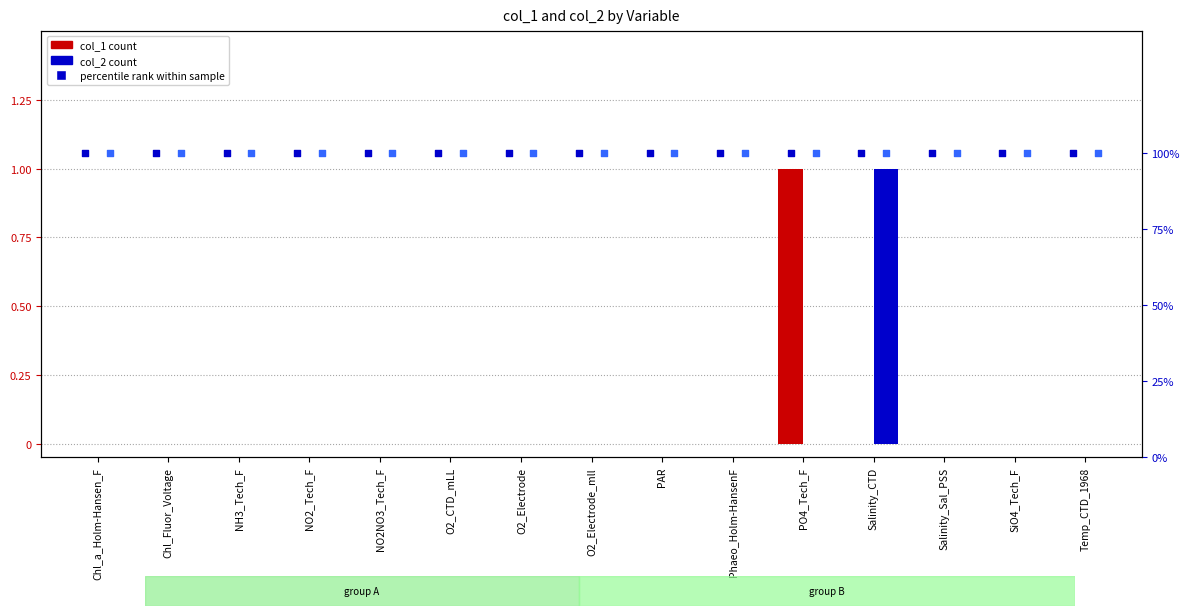

At which category is the sum across all series the highest?

PO4_Tech_F